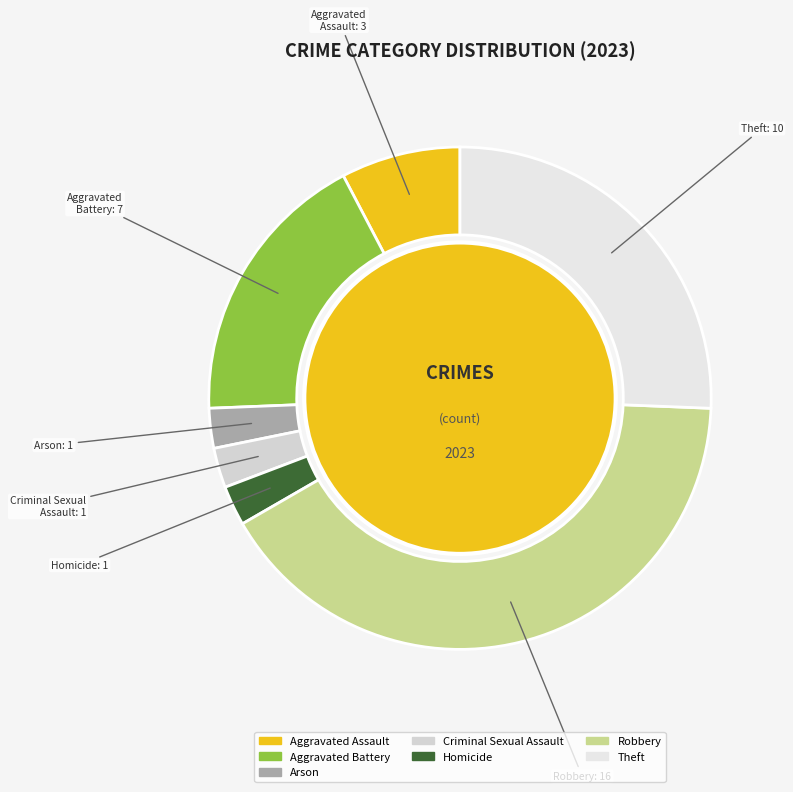

Which has a higher value, Homicide or Aggravated Battery?

Aggravated Battery